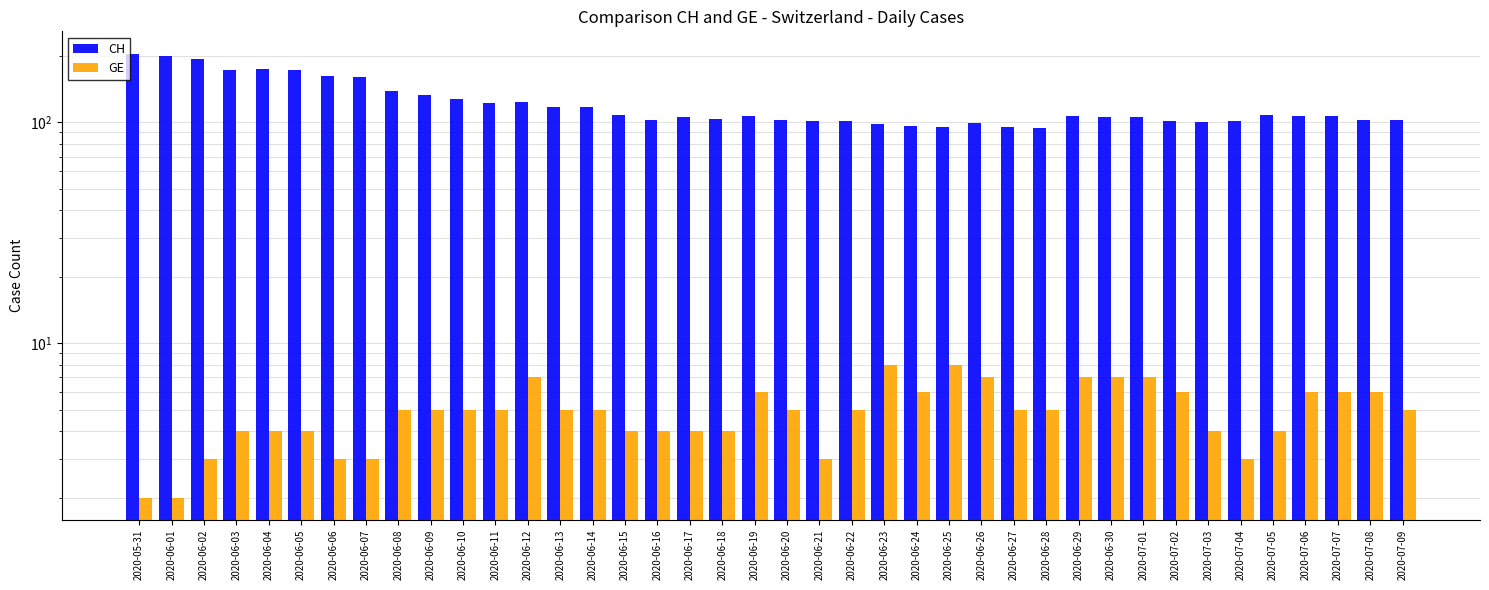

List the series in order of their peak value, lowest first.

GE, CH